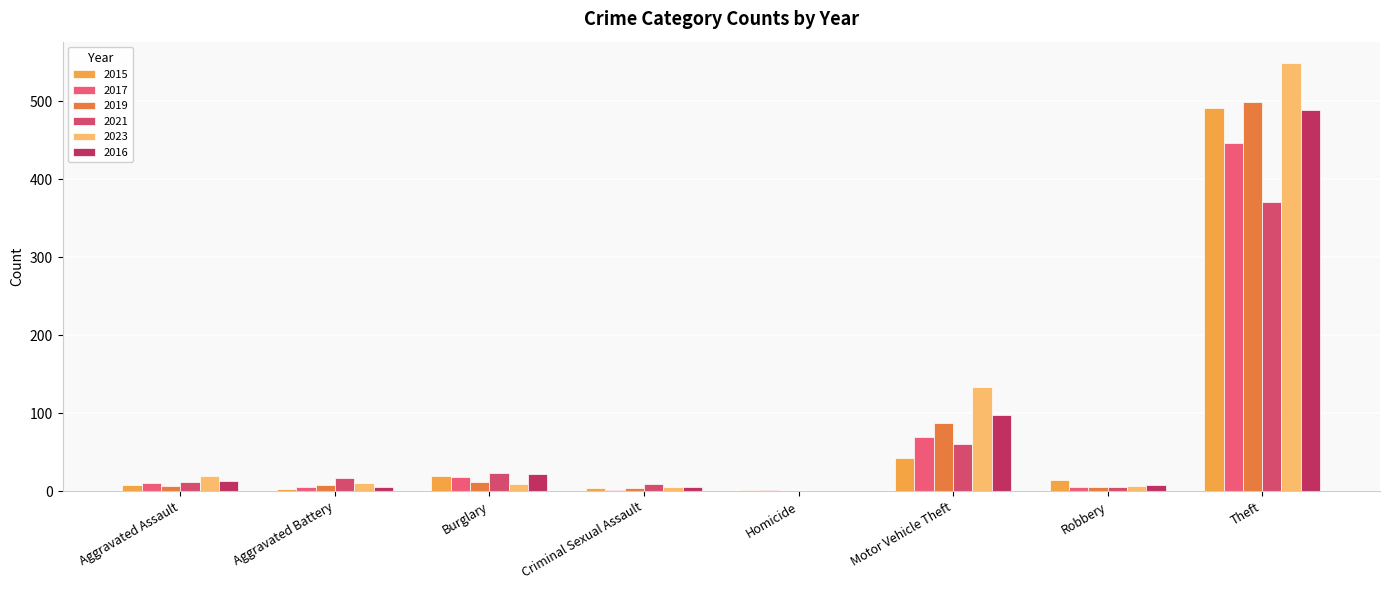

How many groups of bars are there?

8